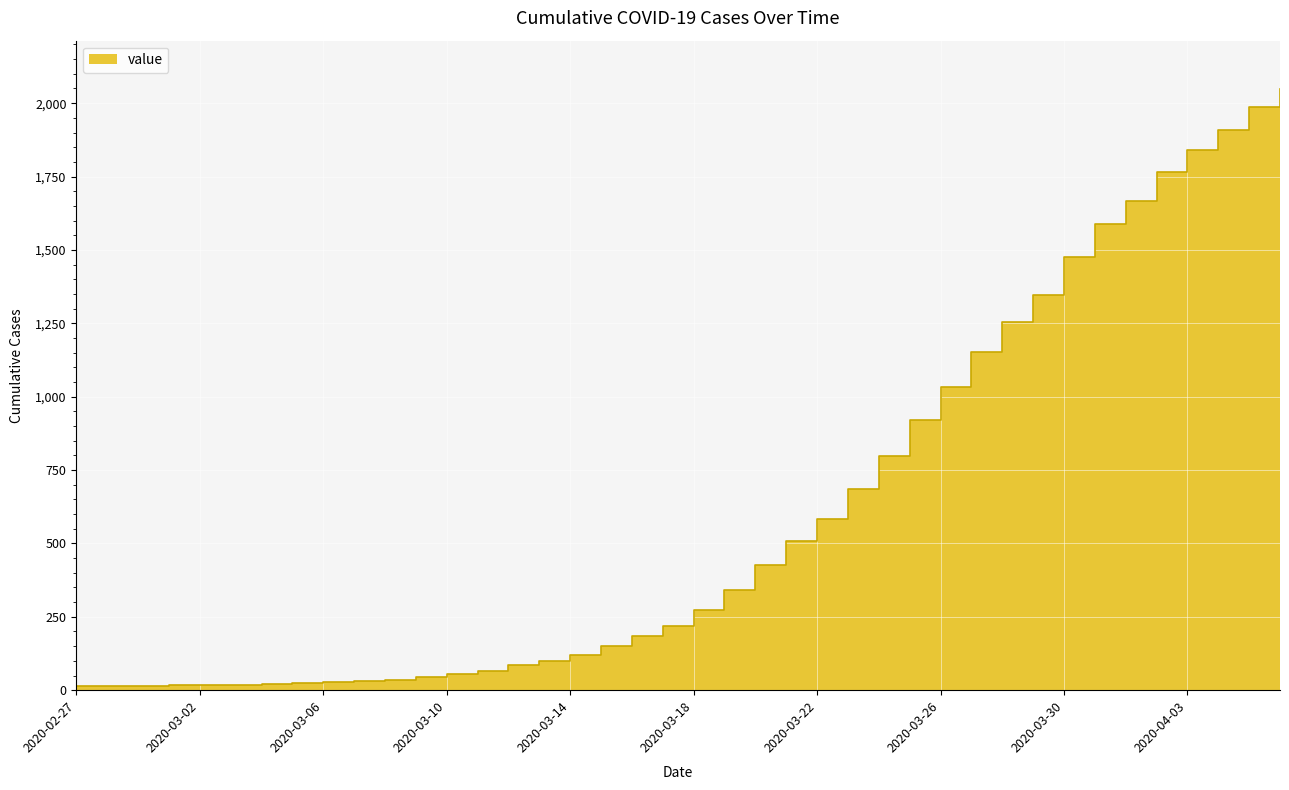

At which label does the data first exceed 274?

2020-03-19